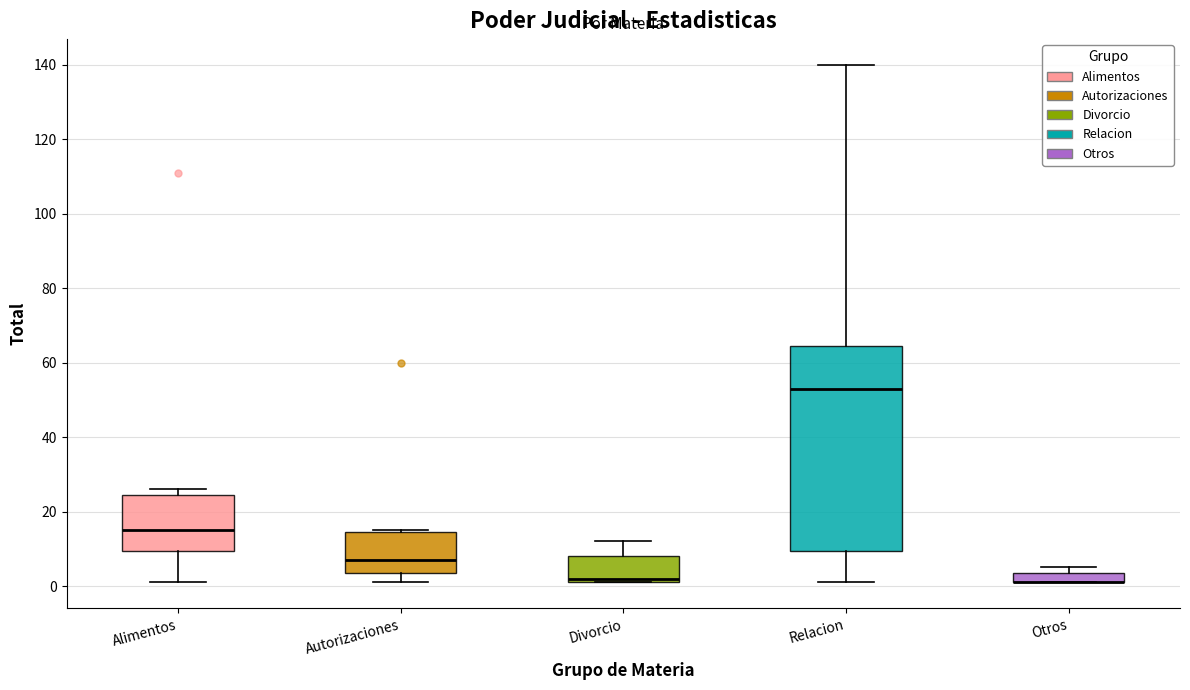

Which box is the tallest, from its lower edge to its upper edge?

Relacion